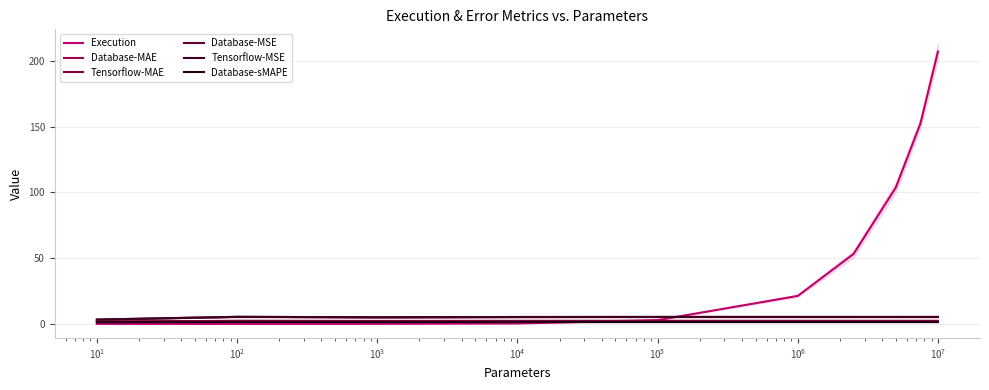

What value does the Database-MAE series have at $\mathdefault{10^{6}}$?

2.3